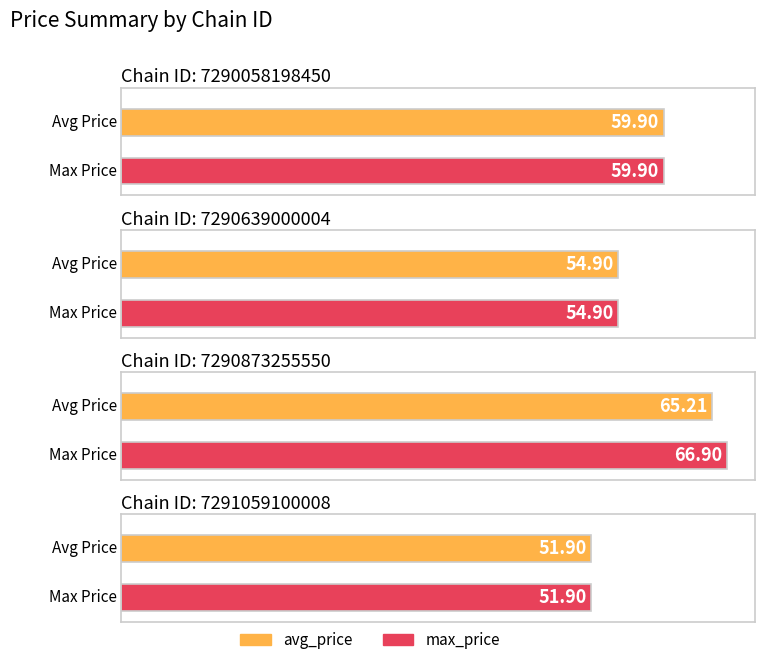

Reading left to right, what are all the values shown in this chart?

avg_price: 59.9	54.9	65.2	51.9
max_price: 59.9	54.9	66.9	51.9